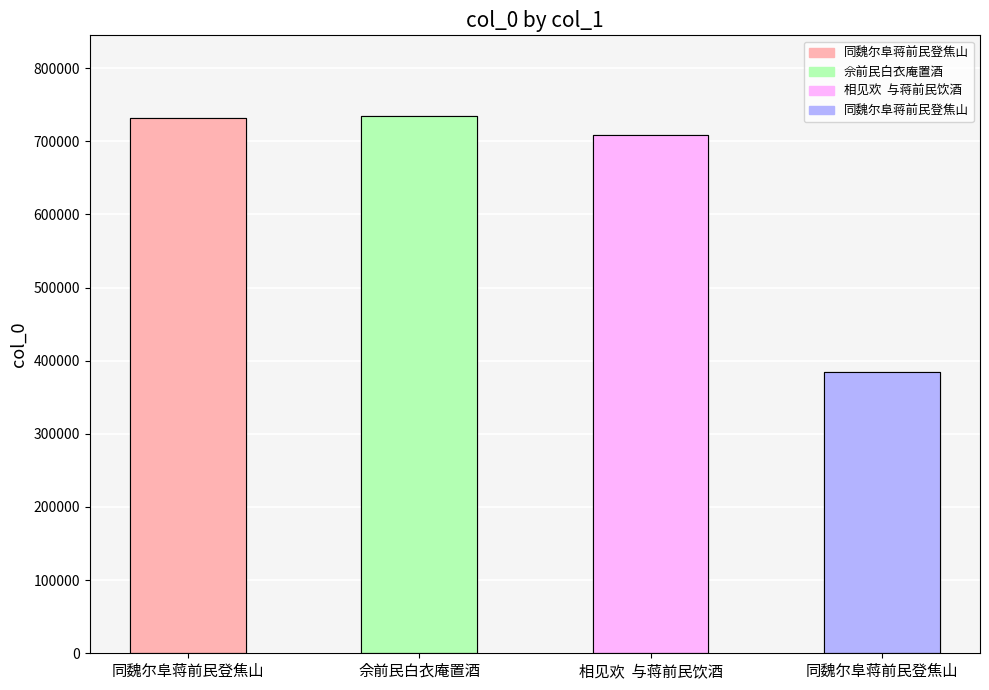

What is the value of the 3rd bar from the left?

708775